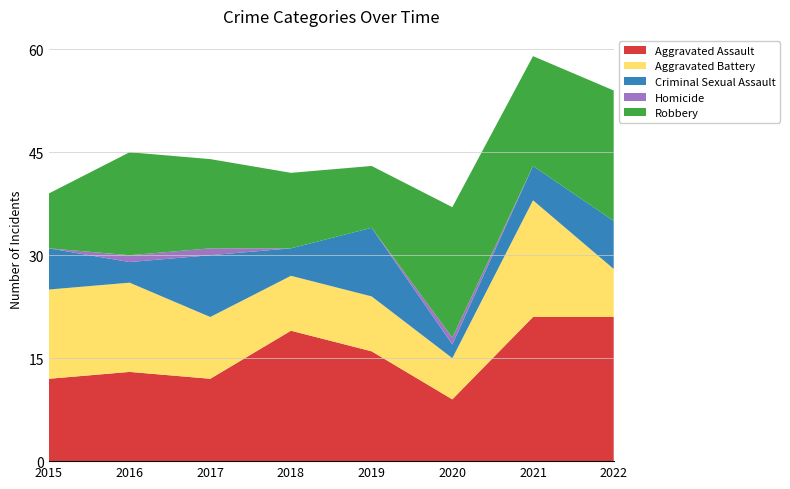

Reading left to right, transcribe all the data shown in this chart.

Aggravated Assault: 12	13	12	19	16	9	21	21
Aggravated Battery: 13	13	9	8	8	6	17	7
Criminal Sexual Assault: 6	3	9	4	10	2	5	7
Homicide: 0	1	1	0	0	1	0	0
Robbery: 8	15	13	11	9	19	16	19